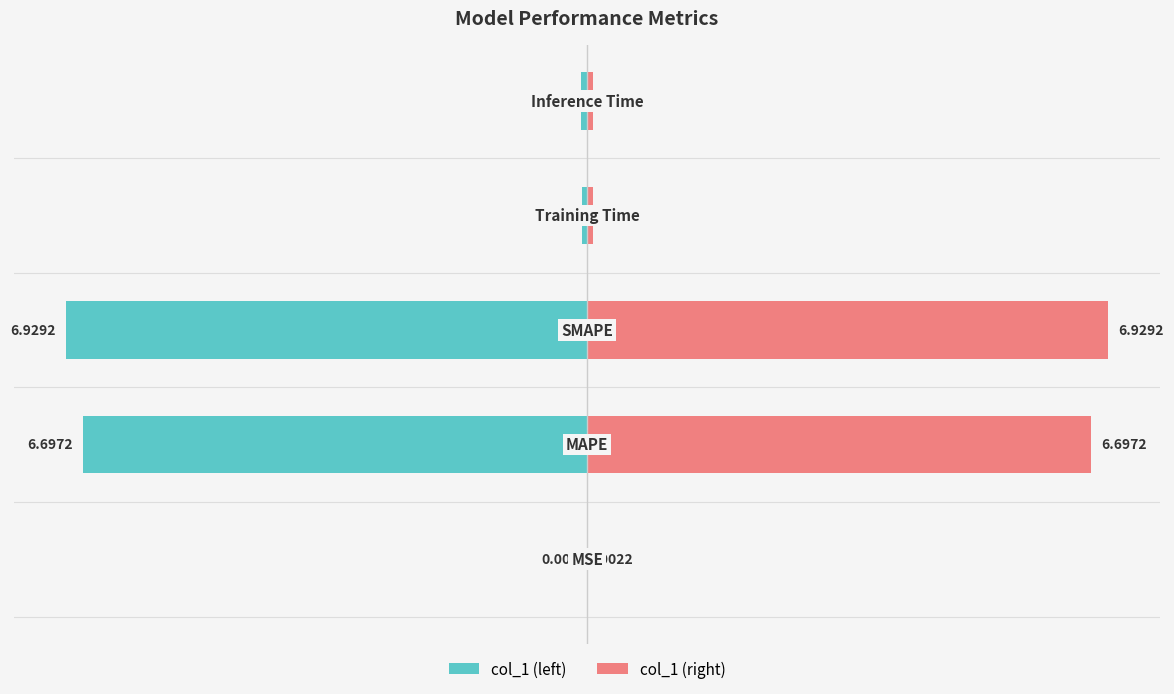

Is it true that col_1 (right) equals 10.3 at 1?

False